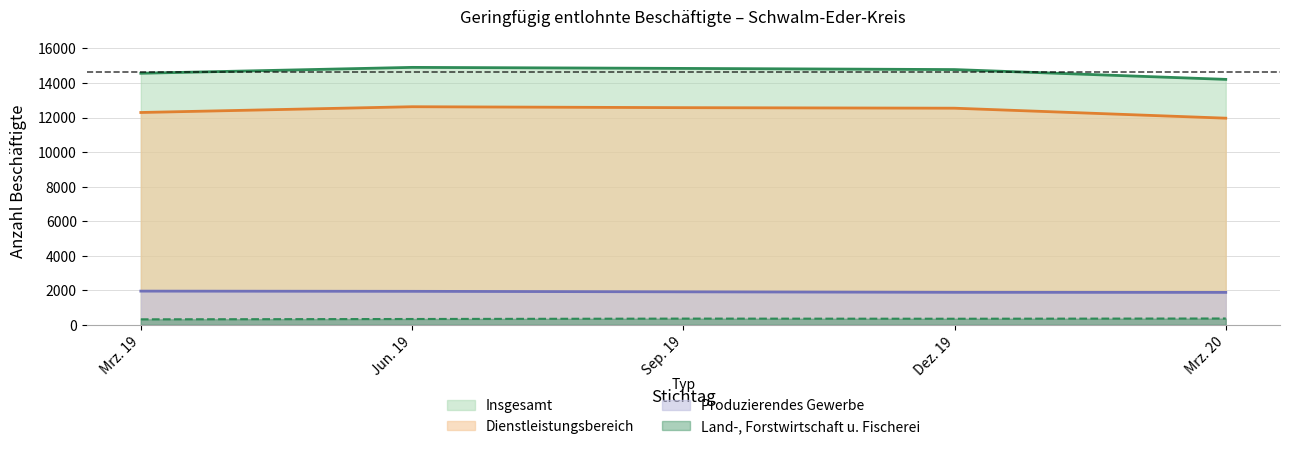

Where does the Land-, Forstwirtschaft und Fischerei series first go above 353?

Sep. 19